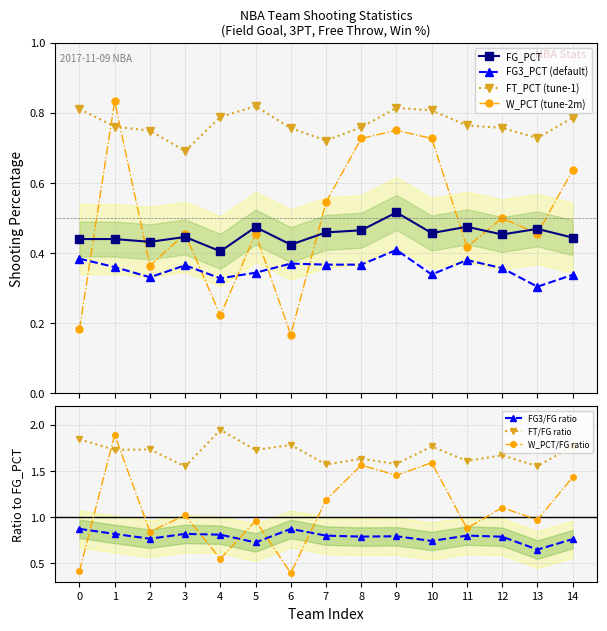

True or false: FT_PCT and FG_PCT cross at least once.

False